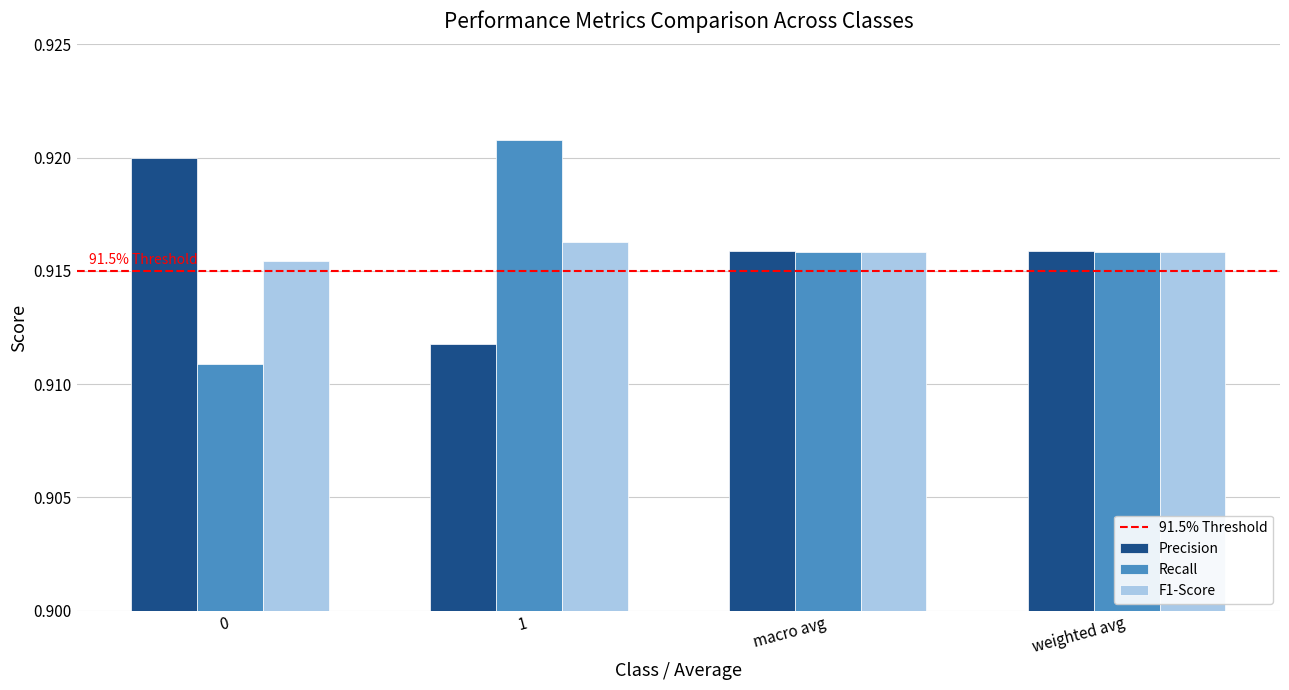

At 0, list the series in order from largest to smallest.

Precision, F1-Score, Recall